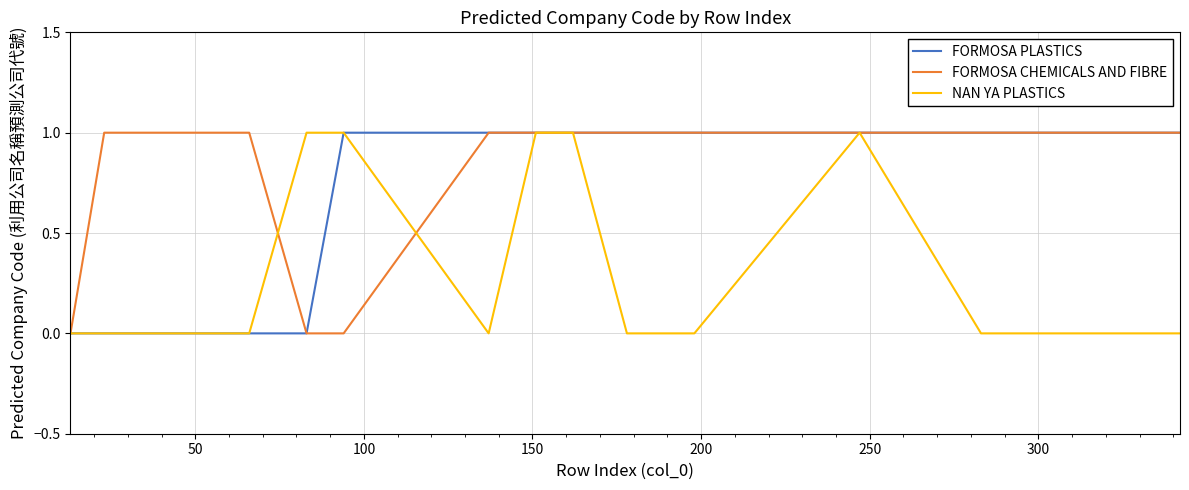

What is the average value of the FORMOSA CHEMICALS AND FIBRE series?

1